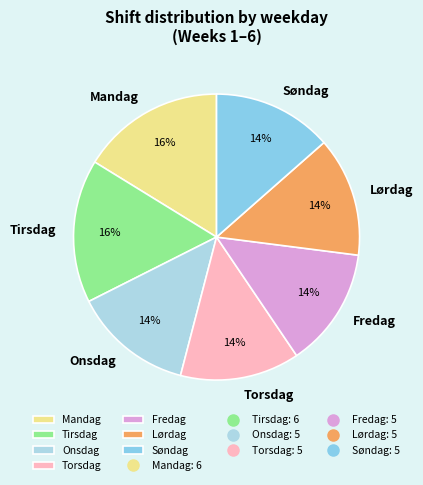

To the nearest percent, what is the combined percentage of Torsdag and Søndag?

27%